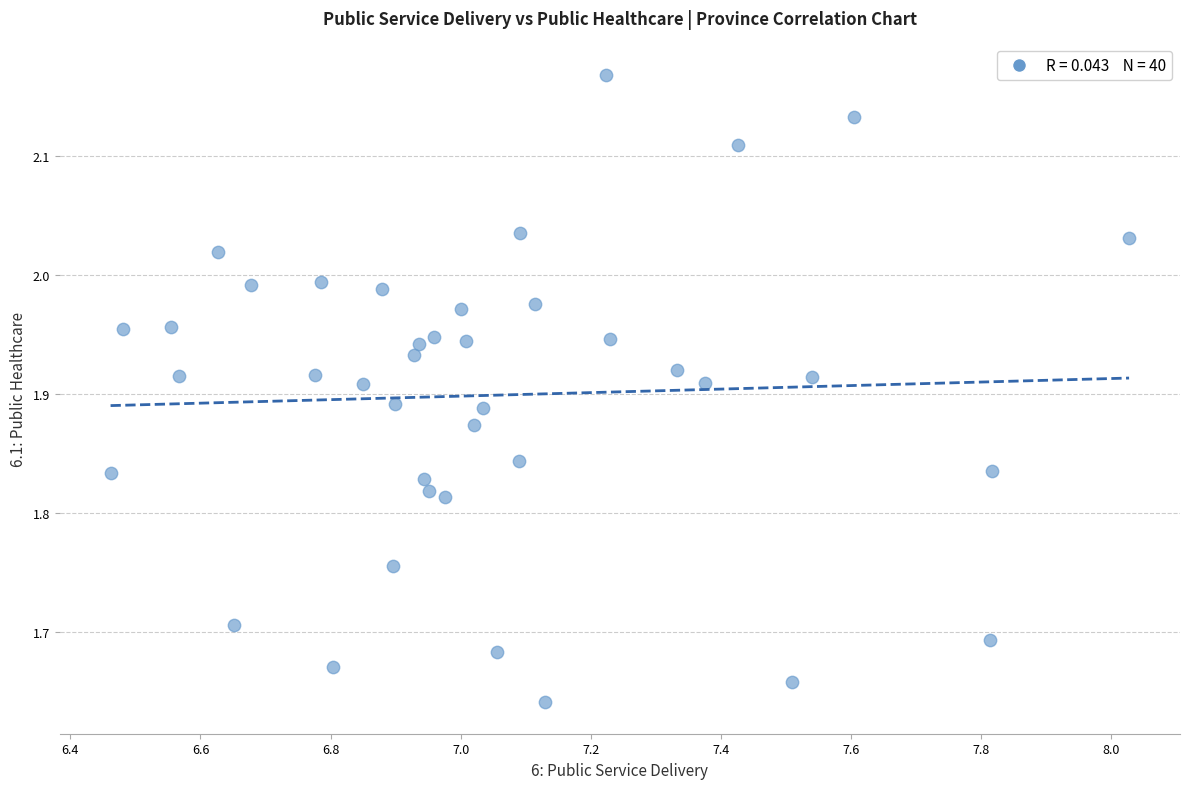

What is the range of Y values (max minus min)?

0.5